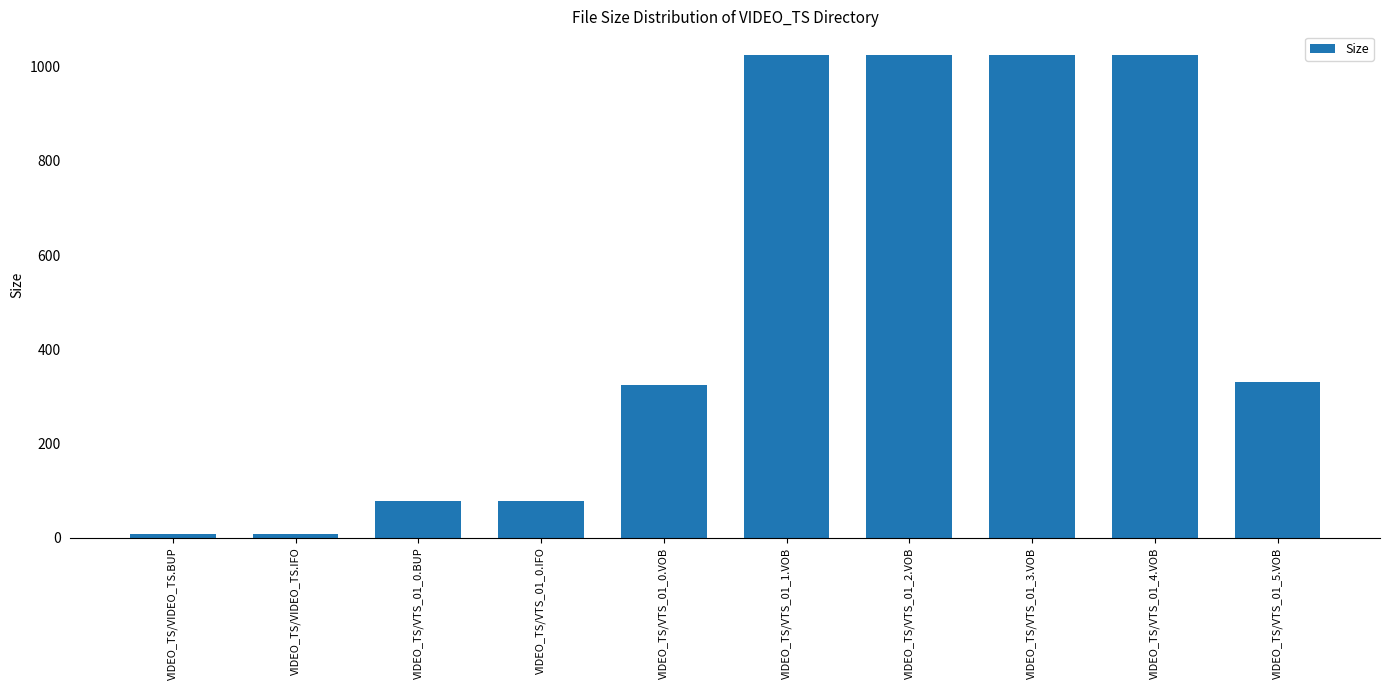

Which has a higher value, VIDEO_TS/VIDEO_TS.IFO or VIDEO_TS/VTS_01_2.VOB?

VIDEO_TS/VTS_01_2.VOB